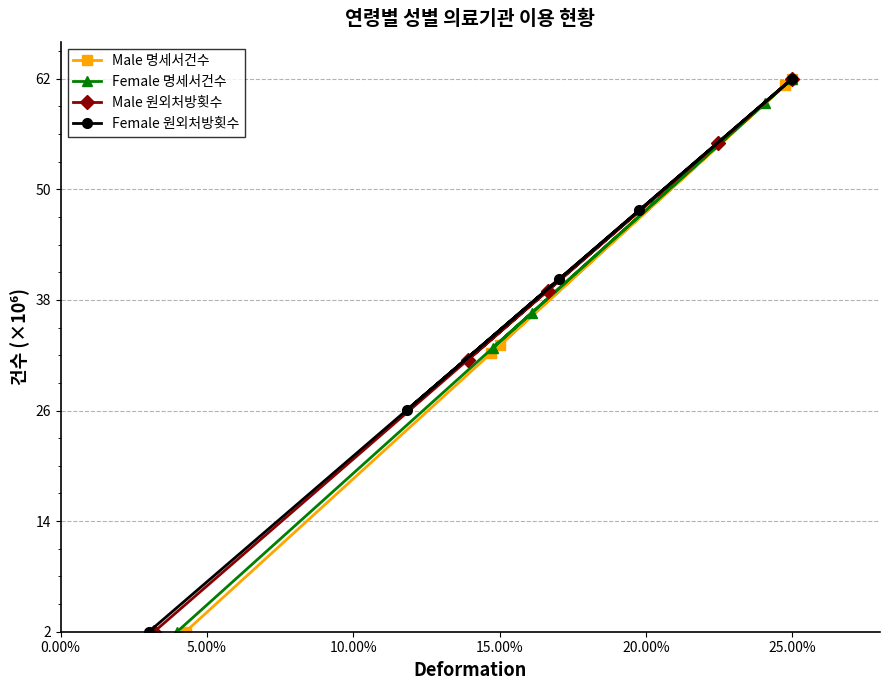

What is the value of the Male 명세서건수 point at the 5th from the left?

62.0